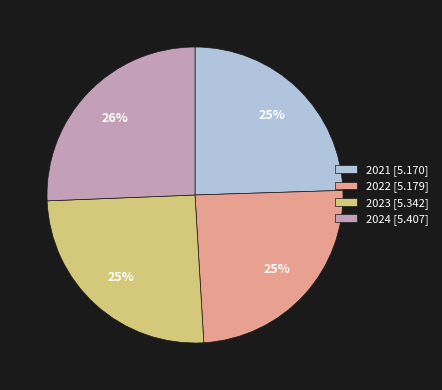

To the nearest percent, what is the average slice percentage?

25%